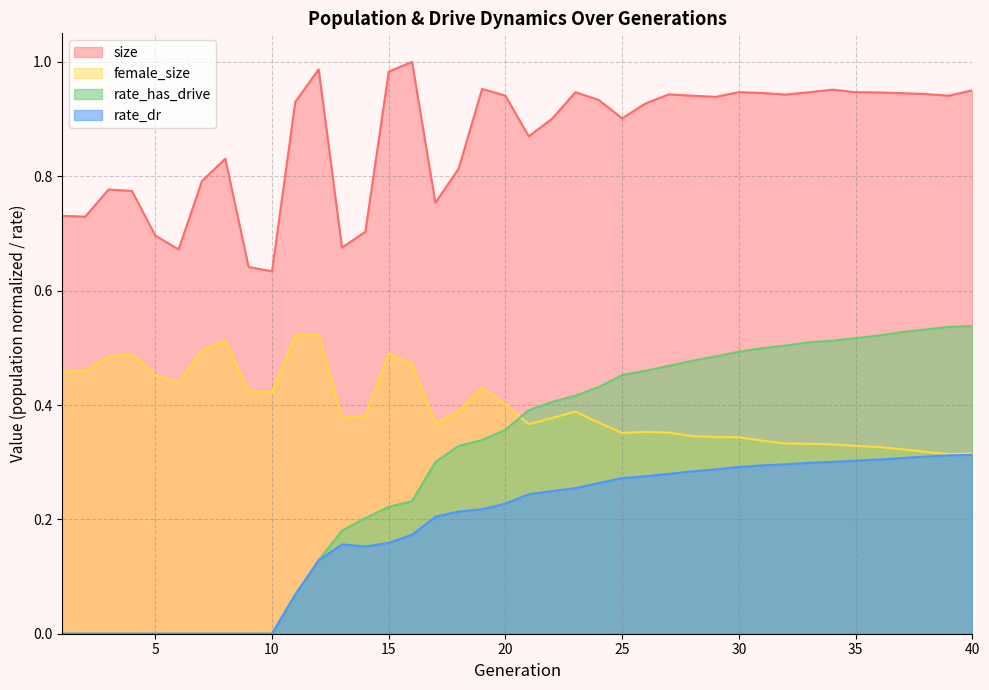

How many interior local valleys does the female_size series have?

7